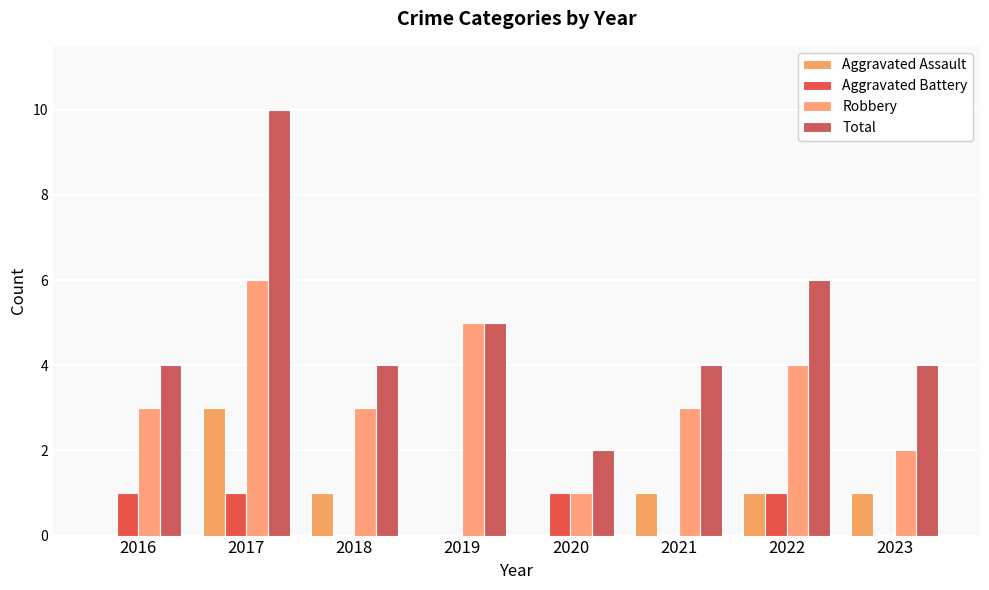

How many data points does each series have?

8